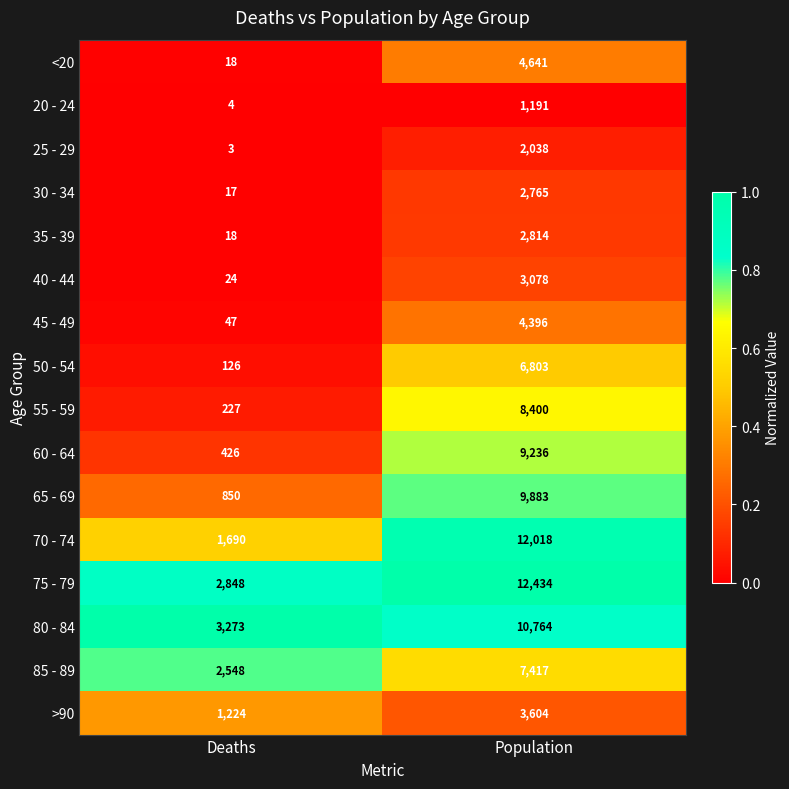

What is the greatest value displayed?

12434